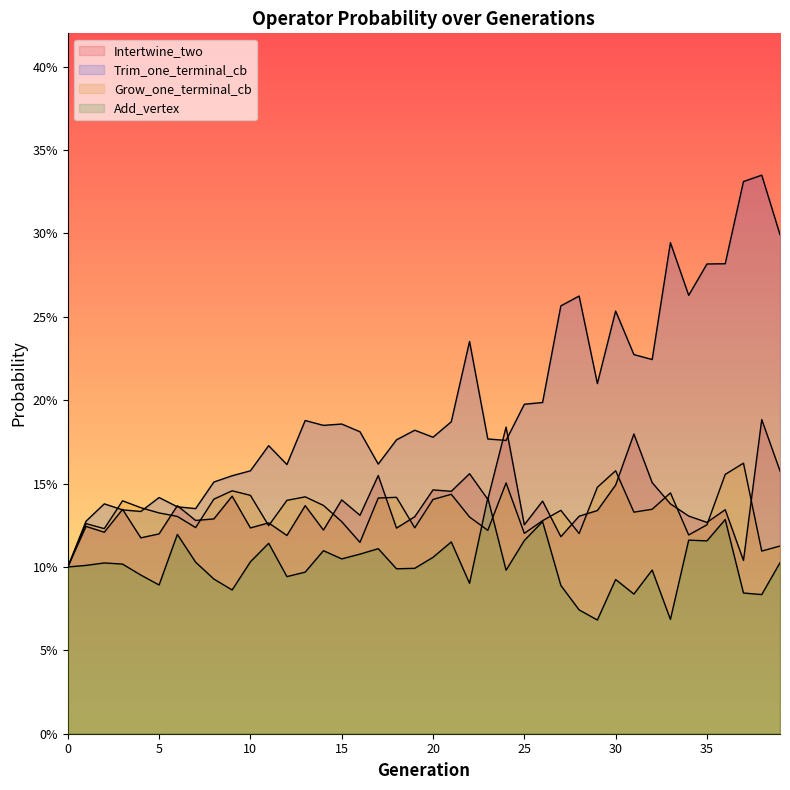

What are all the series names shown in the legend?

Intertwine_two, Trim_one_terminal_cb, Grow_one_terminal_cb, Add_vertex